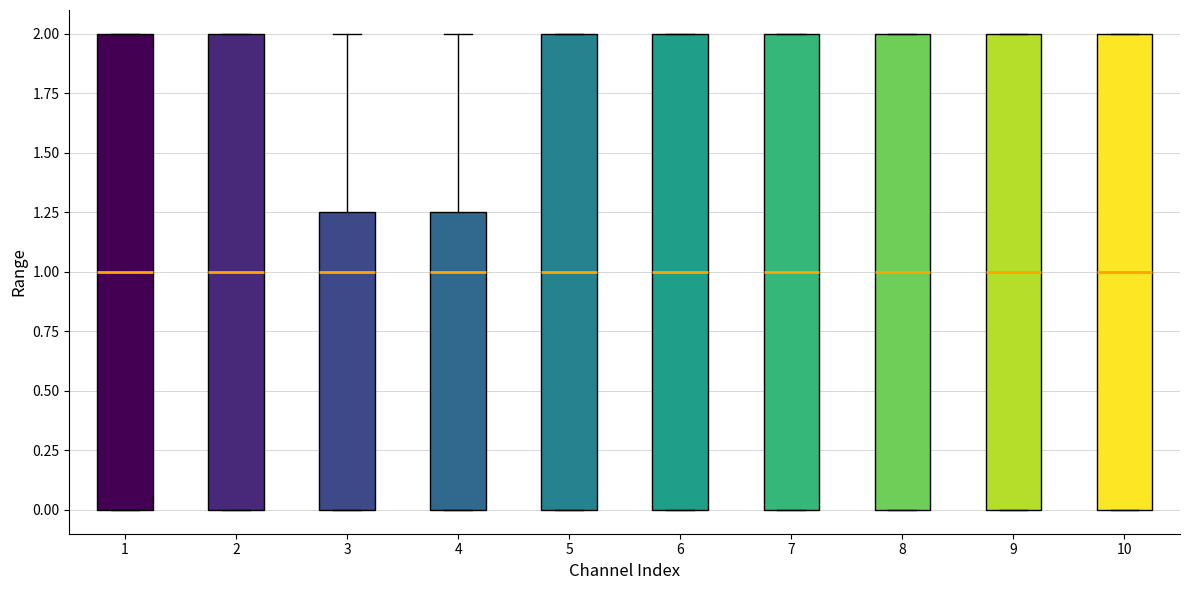

Reading left to right, read every box against the y-axis: the position of its median line, the range the box covers, and the ends of its whiskers. The values are not printed on the chart, so give them approximately, as read against the axis.

1: median 1.00, box 0.00 to 2.00, whiskers 0.00 to 2.00
2: median 1.00, box 0.00 to 2.00, whiskers 0.00 to 2.00
3: median 1.00, box 0.00 to 1.25, whiskers 0.00 to 2.00
4: median 1.00, box 0.00 to 1.25, whiskers 0.00 to 2.00
5: median 1.00, box 0.00 to 2.00, whiskers 0.00 to 2.00
6: median 1.00, box 0.00 to 2.00, whiskers 0.00 to 2.00
7: median 1.00, box 0.00 to 2.00, whiskers 0.00 to 2.00
8: median 1.00, box 0.00 to 2.00, whiskers 0.00 to 2.00
9: median 1.00, box 0.00 to 2.00, whiskers 0.00 to 2.00
10: median 1.00, box 0.00 to 2.00, whiskers 0.00 to 2.00